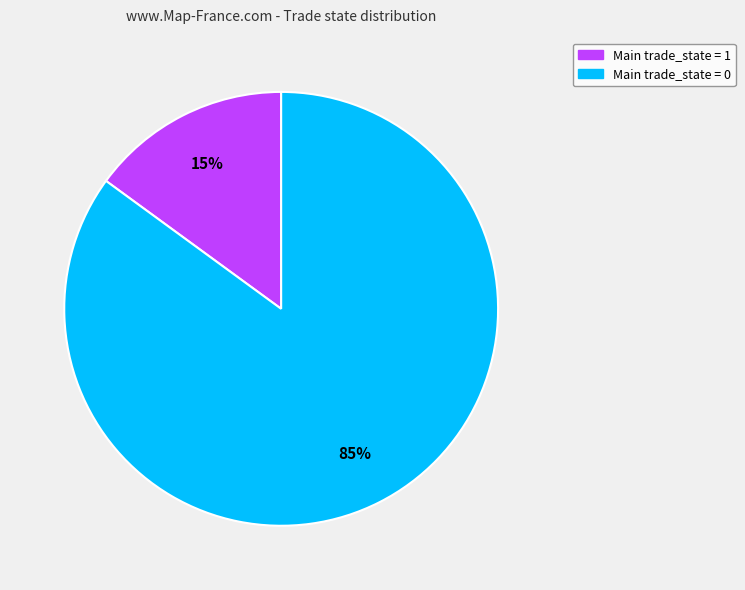

Is there any slice that represents more than half of the pie?

Yes